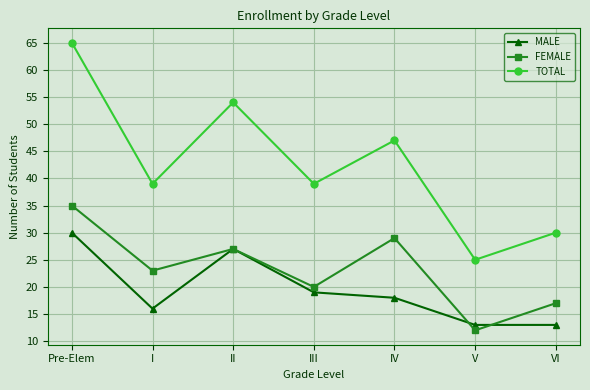

Which series has the widest spread of values?

TOTAL